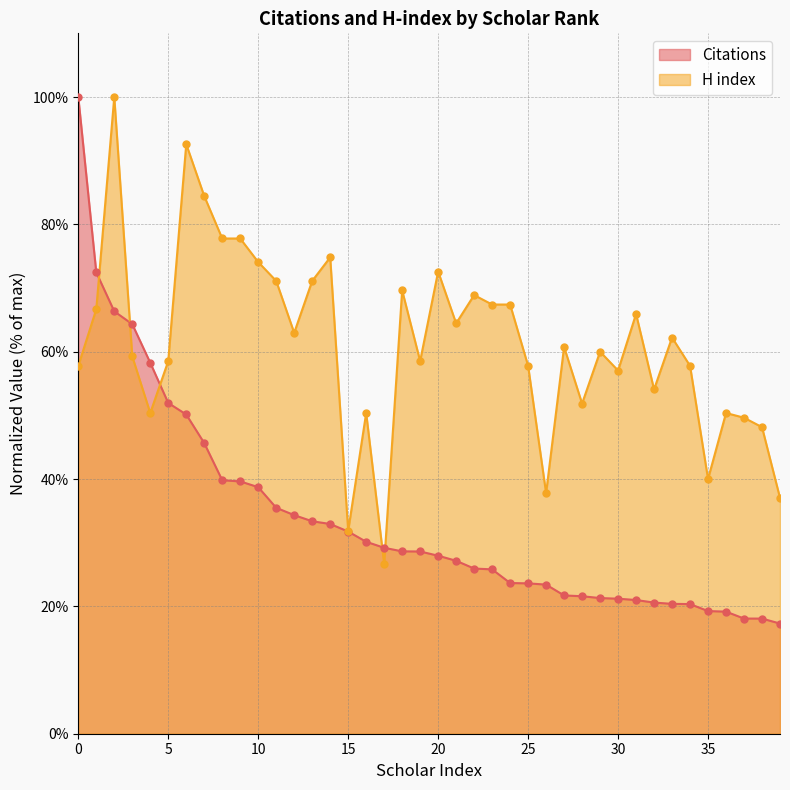

Which series contains the lowest Y value?

Citations